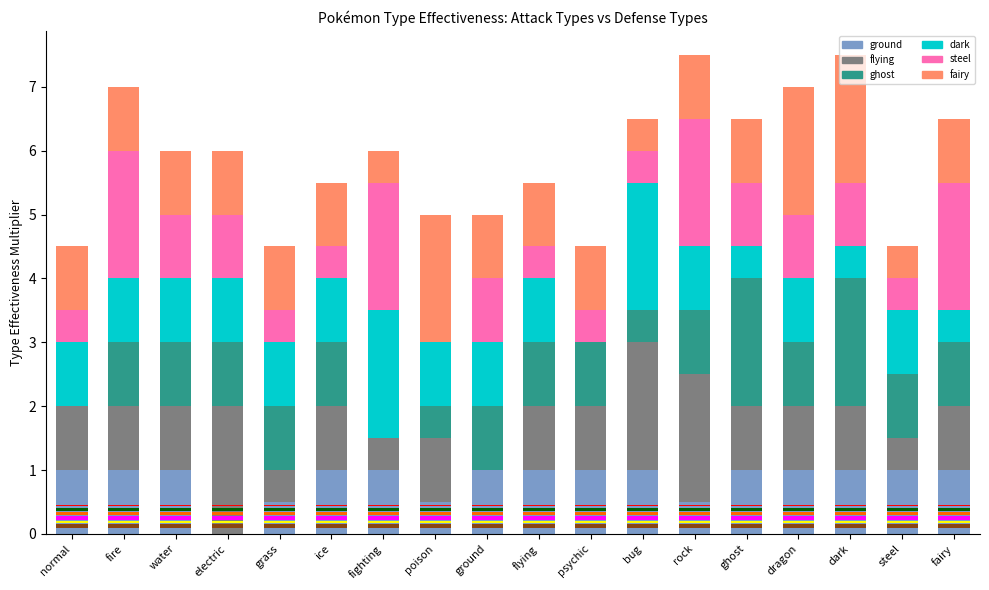

Reading left to right, what are all the values shown in this chart?

ground: normal=1.0	fire=1.0	water=1.0	electric=0.0	grass=0.5	ice=1.0	fighting=1.0	poison=0.5	ground=1.0	flying=1.0	psychic=1.0	bug=1.0	rock=0.5	ghost=1.0	dragon=1.0	dark=1.0	steel=1.0	fairy=1.0
flying: normal=1.0	fire=1.0	water=1.0	electric=2.0	grass=0.5	ice=1.0	fighting=0.5	poison=1.0	ground=0.0	flying=1.0	psychic=1.0	bug=2.0	rock=2.0	ghost=1.0	dragon=1.0	dark=1.0	steel=0.5	fairy=1.0
ghost: normal=0.0	fire=1.0	water=1.0	electric=1.0	grass=1.0	ice=1.0	fighting=0.0	poison=0.5	ground=1.0	flying=1.0	psychic=1.0	bug=0.5	rock=1.0	ghost=2.0	dragon=1.0	dark=2.0	steel=1.0	fairy=1.0
dark: normal=1.0	fire=1.0	water=1.0	electric=1.0	grass=1.0	ice=1.0	fighting=2.0	poison=1.0	ground=1.0	flying=1.0	psychic=0.0	bug=2.0	rock=1.0	ghost=0.5	dragon=1.0	dark=0.5	steel=1.0	fairy=0.5
steel: normal=0.5	fire=2.0	water=1.0	electric=1.0	grass=0.5	ice=0.5	fighting=2.0	poison=0.0	ground=1.0	flying=0.5	psychic=0.5	bug=0.5	rock=2.0	ghost=1.0	dragon=1.0	dark=1.0	steel=0.5	fairy=2.0
fairy: normal=1.0	fire=1.0	water=1.0	electric=1.0	grass=1.0	ice=1.0	fighting=0.5	poison=2.0	ground=1.0	flying=1.0	psychic=1.0	bug=0.5	rock=1.0	ghost=1.0	dragon=2.0	dark=2.0	steel=0.5	fairy=1.0